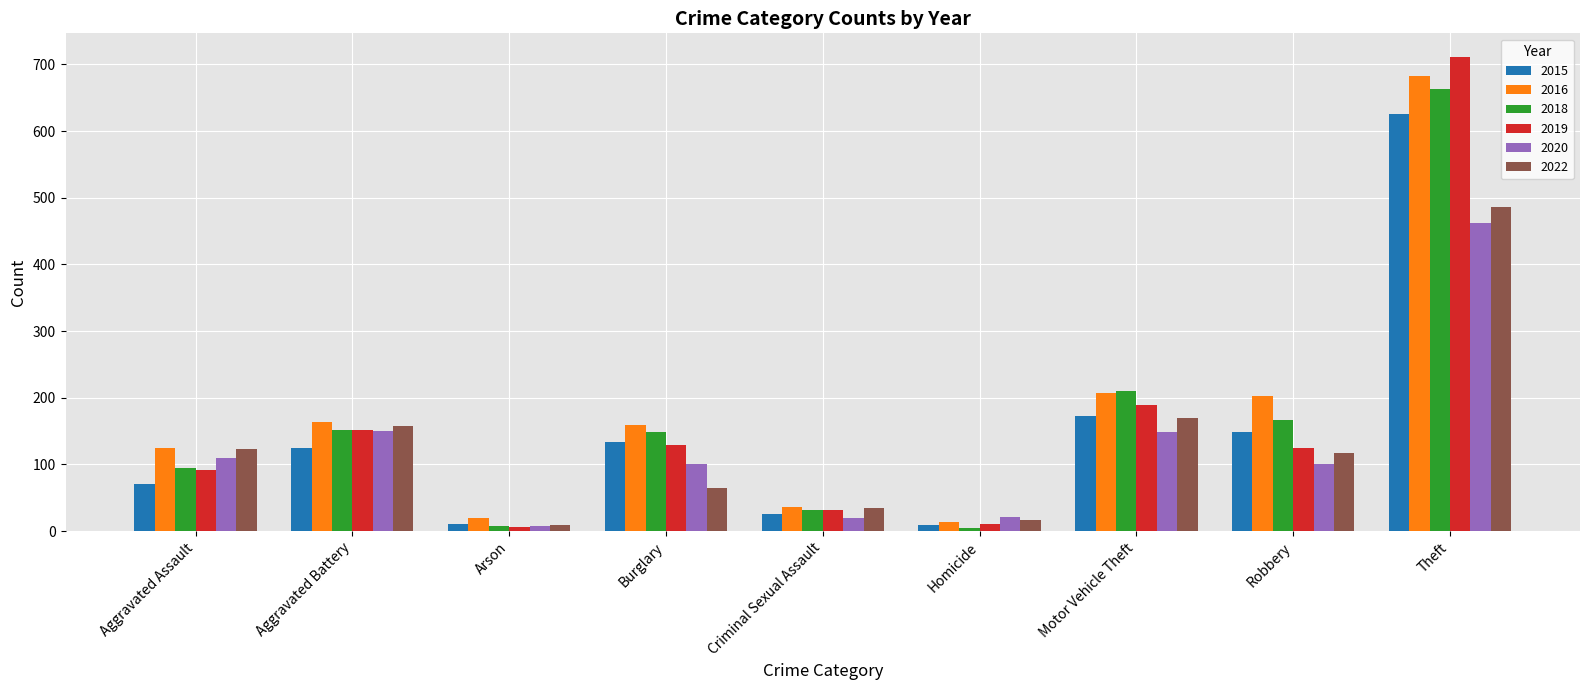

How many bars are there in each group?

6